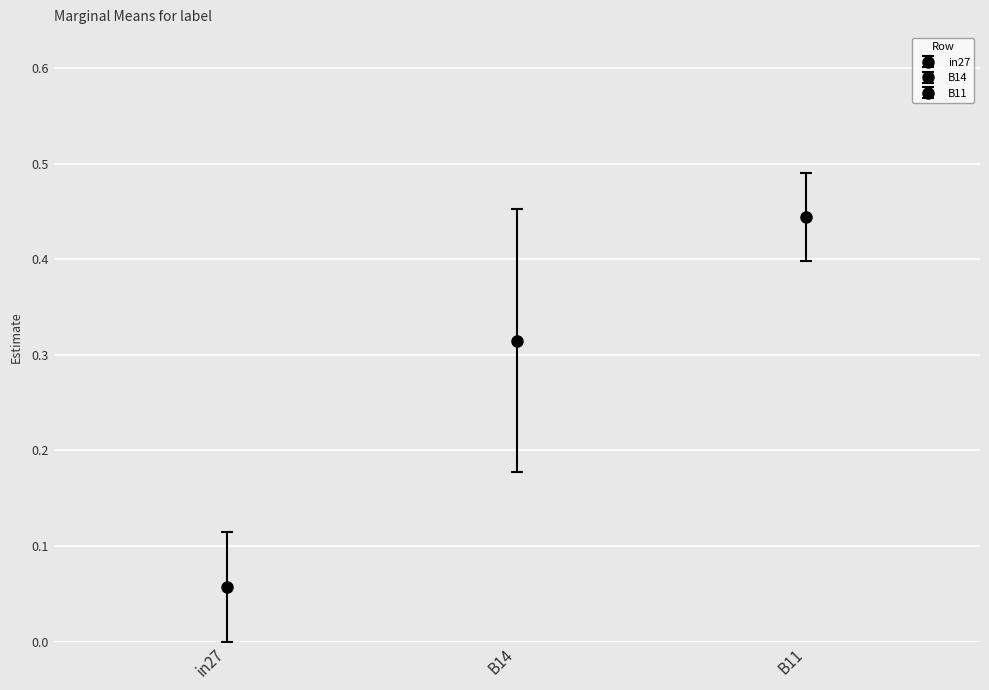

What is the difference between the highest and lowest values at B14?

0.3